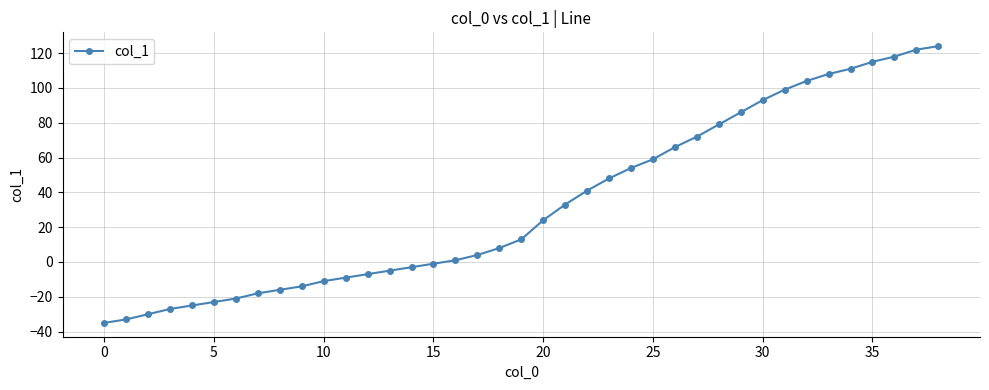

What is the sum of all values?

1304